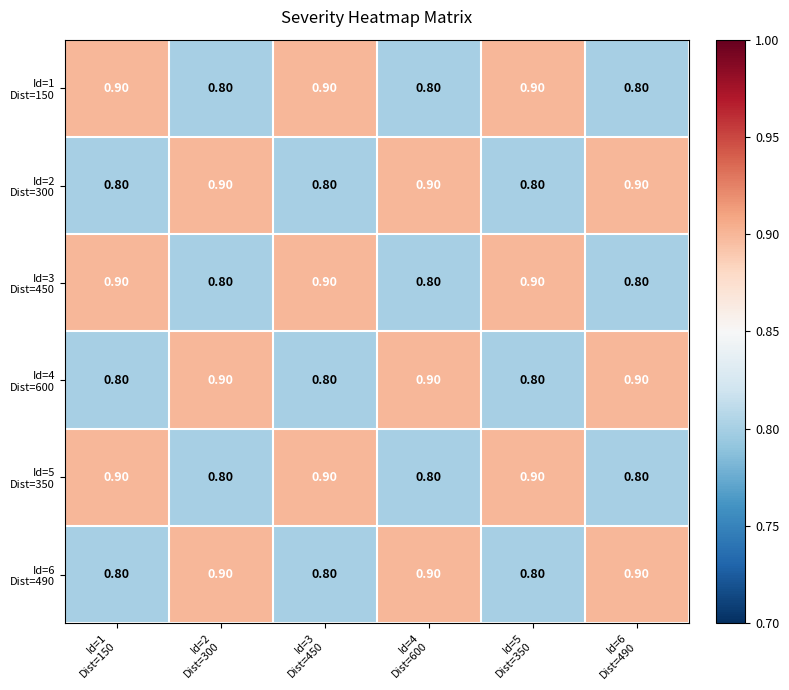

At how many categories does at least one series exceed 0?

6